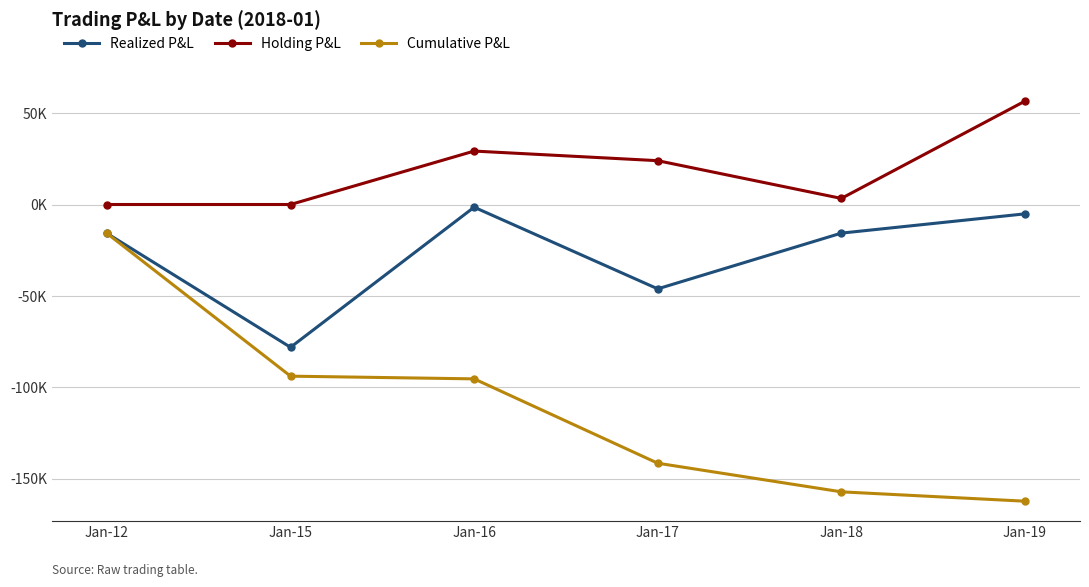

What are all the series names shown in the legend?

Realized P&L, Holding P&L, Cumulative P&L